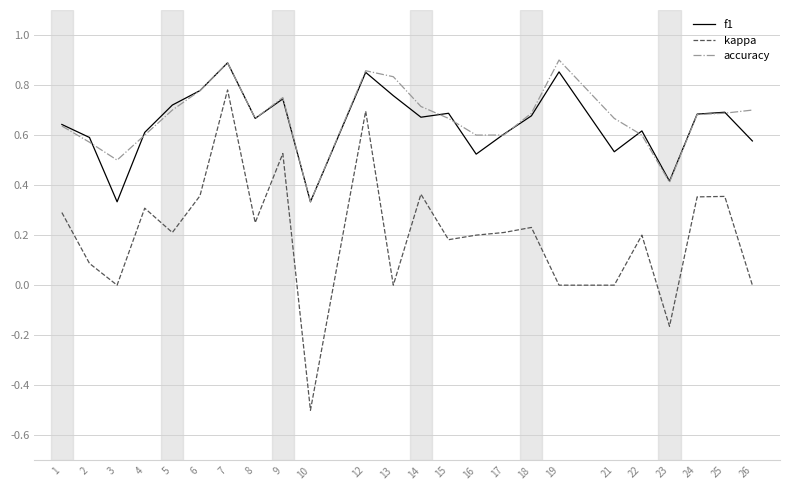

Does the chart have visible grid lines?

Yes